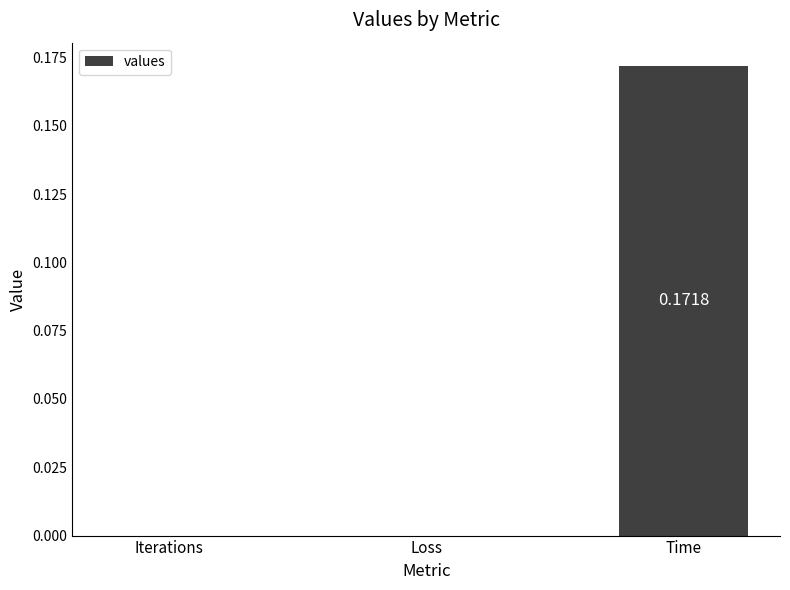

What is the change in value from Loss to Time?

+0.2